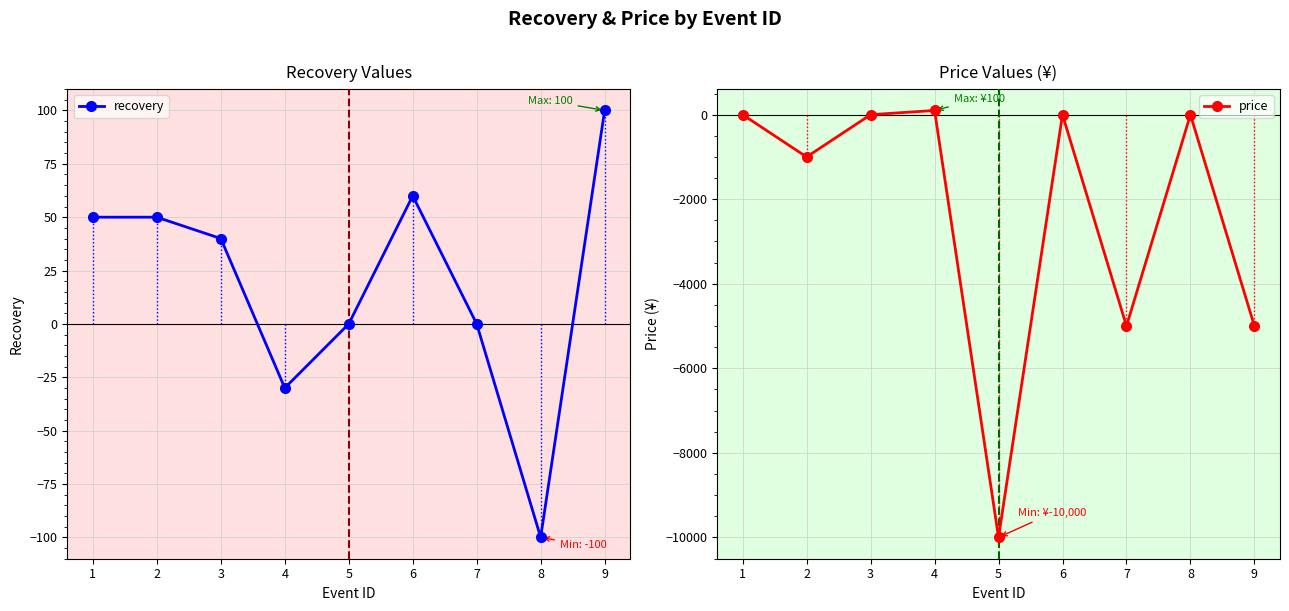

At which category does price reach its first local valley?

2